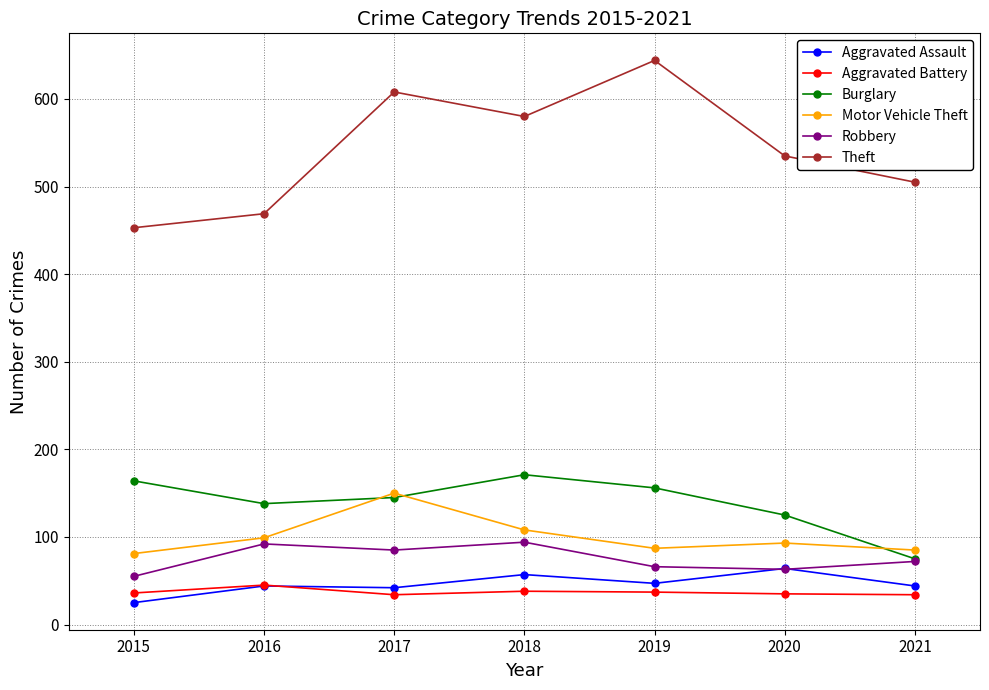

In Robbery, how many points are higher than both neighbors (excluding endpoints)?

2